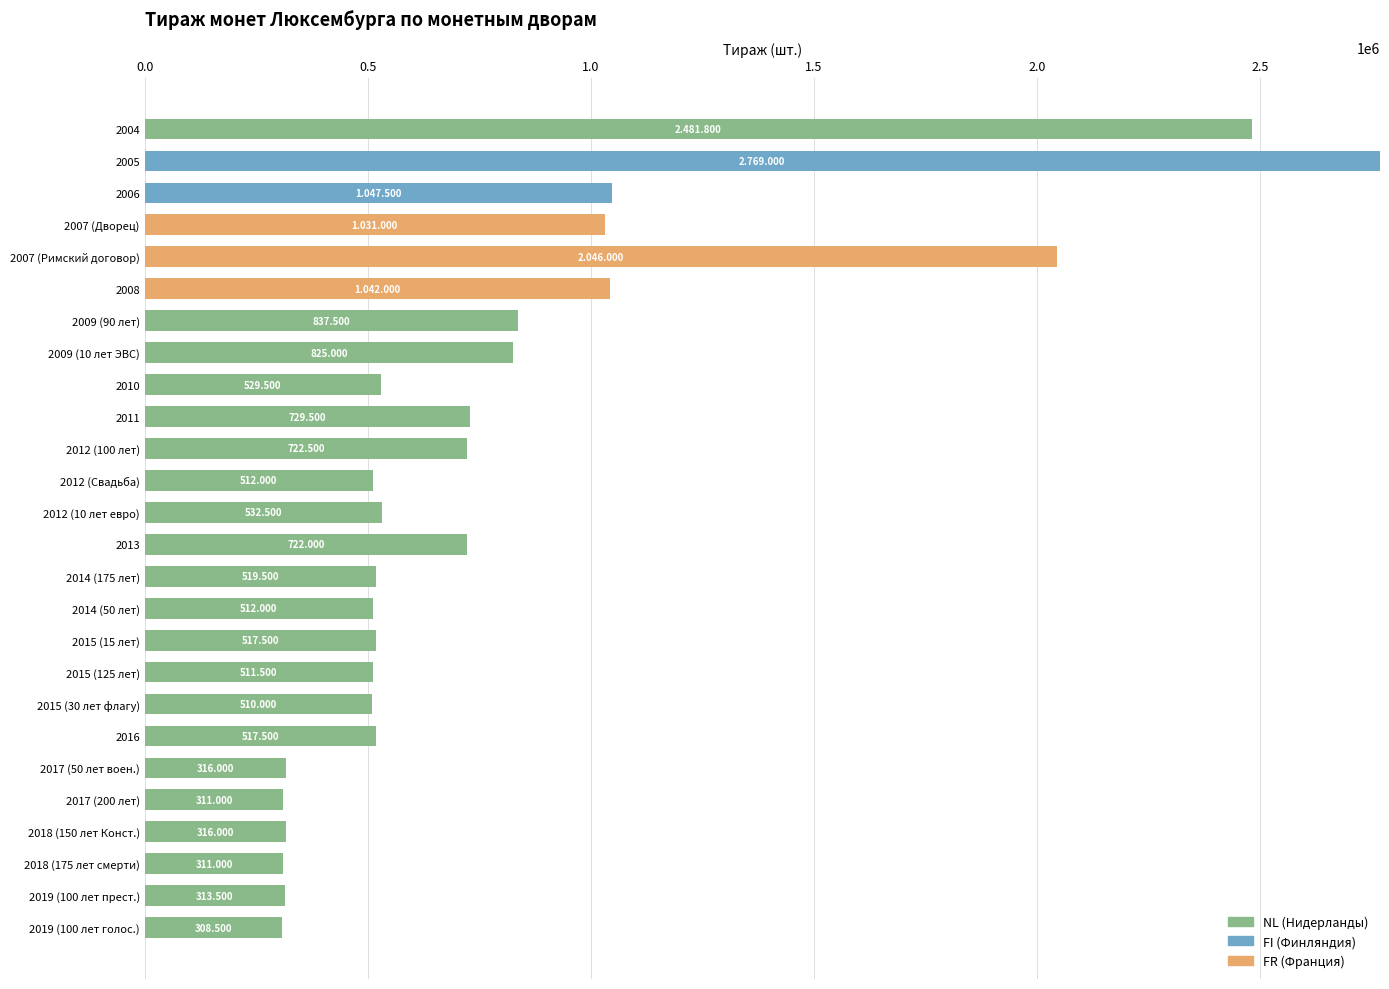

Which series has the widest spread of values?

FI (Финляндия)